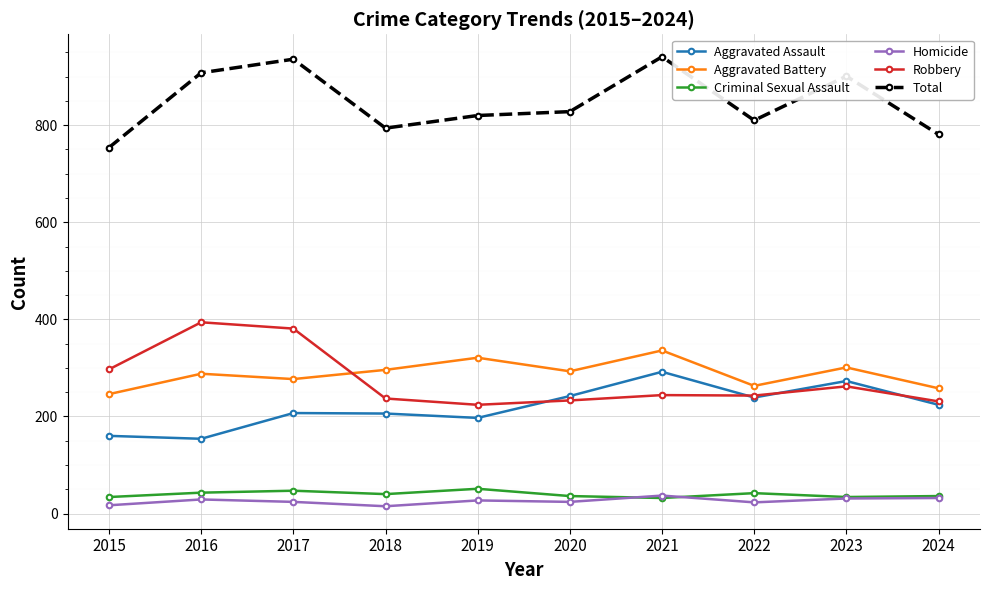

Is it true that Robbery equals 403 at 2024?

False